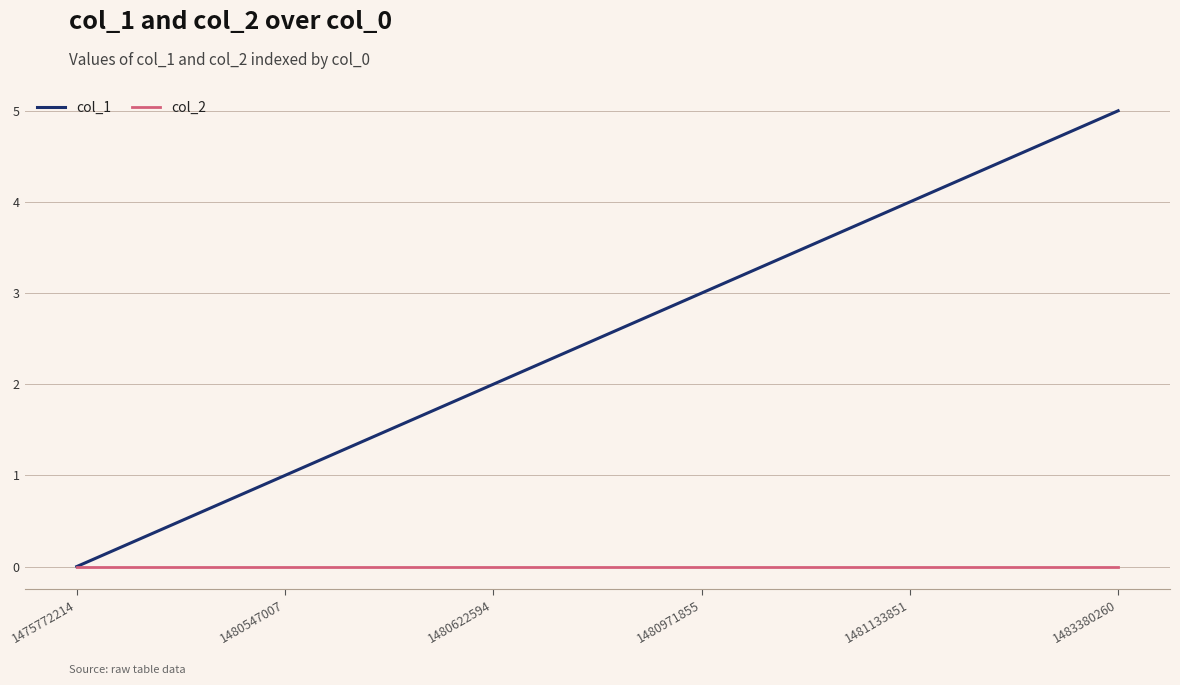

Which series has the largest range (max minus min)?

col_1